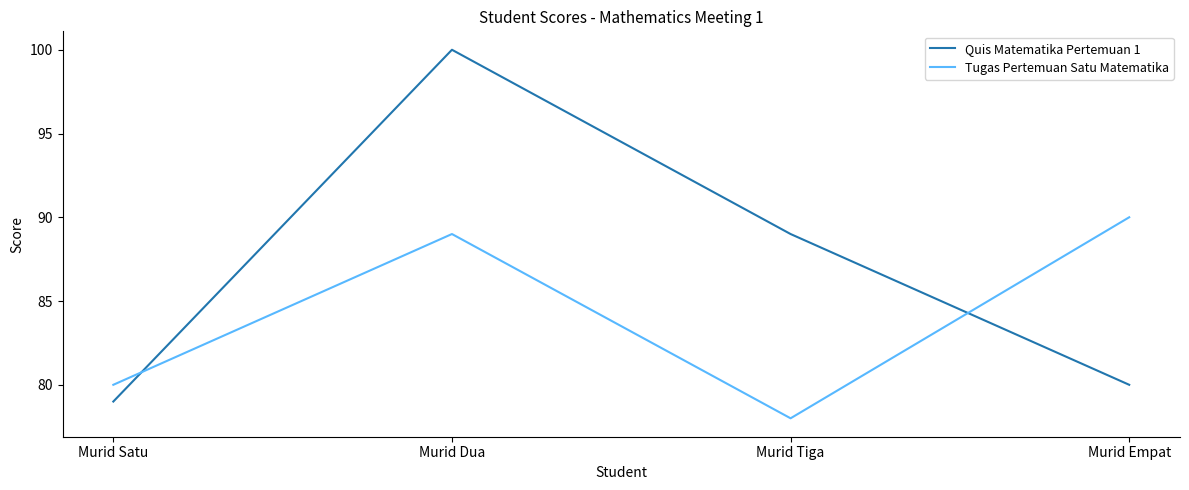

What is the total value across all series at Murid Tiga?

167